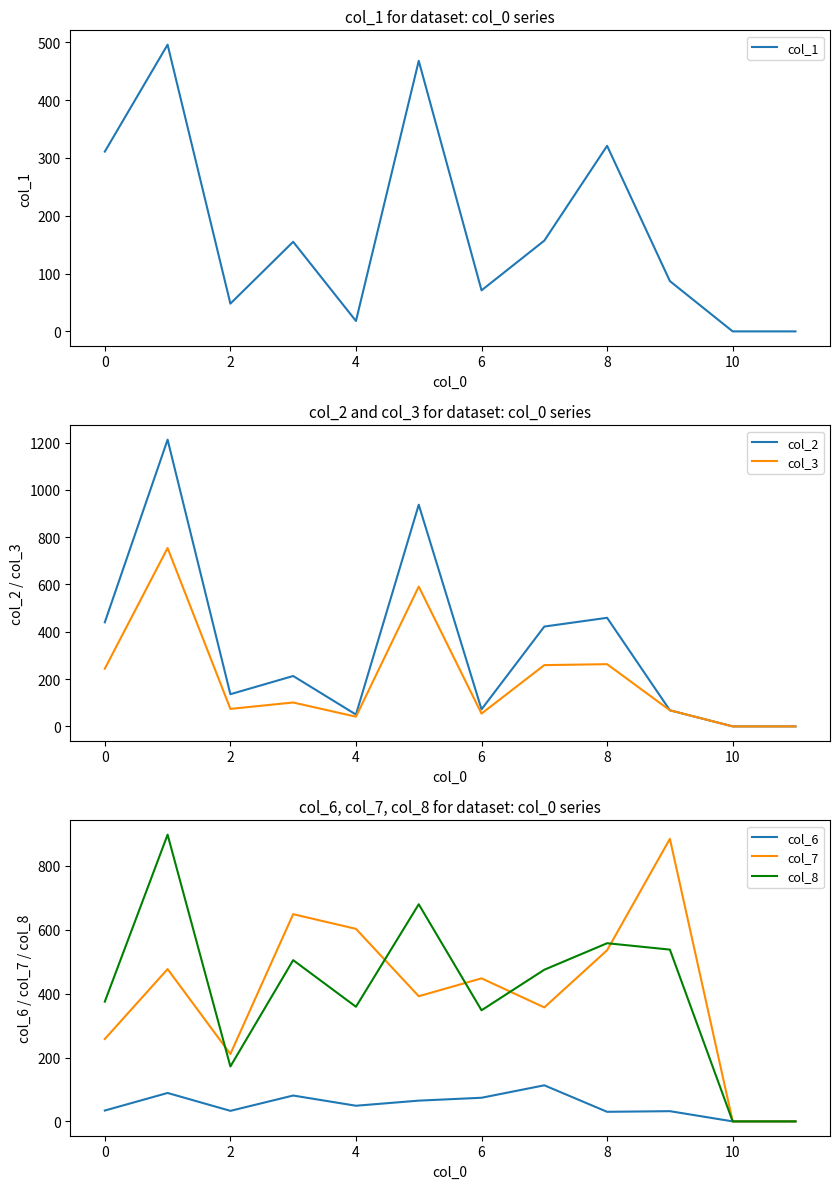

The value of col_1 at 2 is 13. True or false?

False